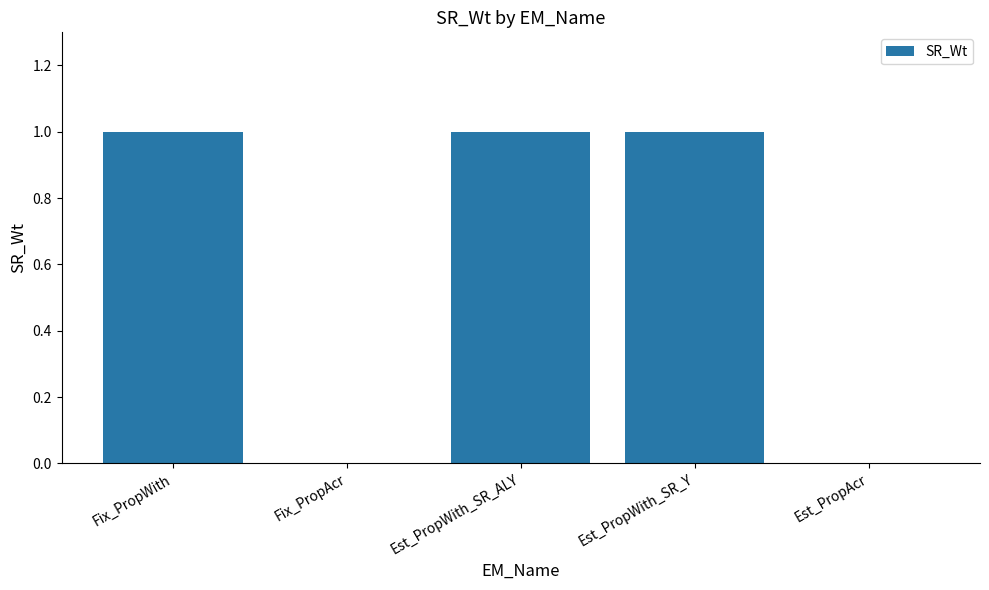

Which has a higher value, Fix_PropAcr or Est_PropWith_SR_Y?

Est_PropWith_SR_Y